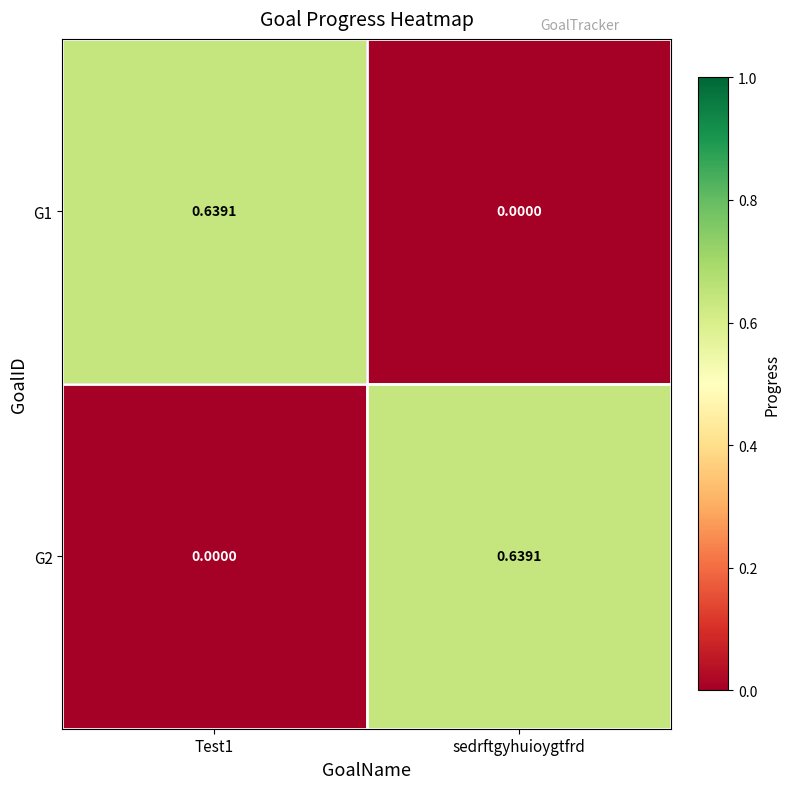

At which label does G1 reach its minimum?

sedrftgyhuioygtfrd